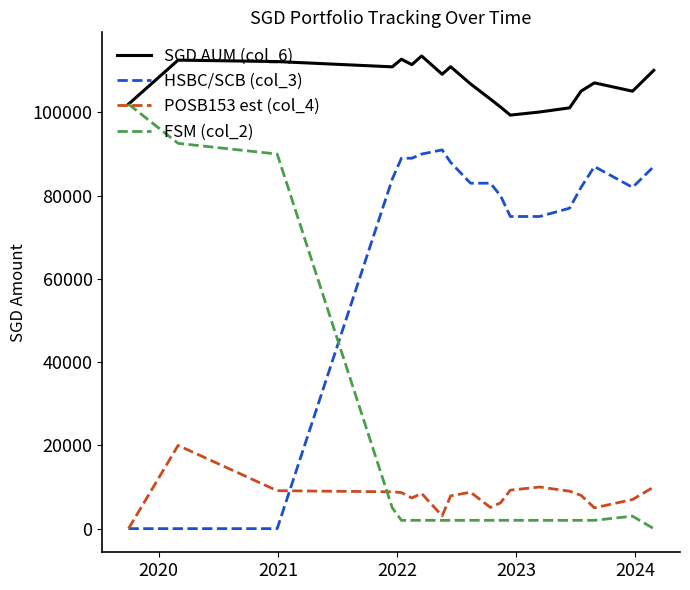

Which series has the largest range (max minus min)?

FSM (col_2)